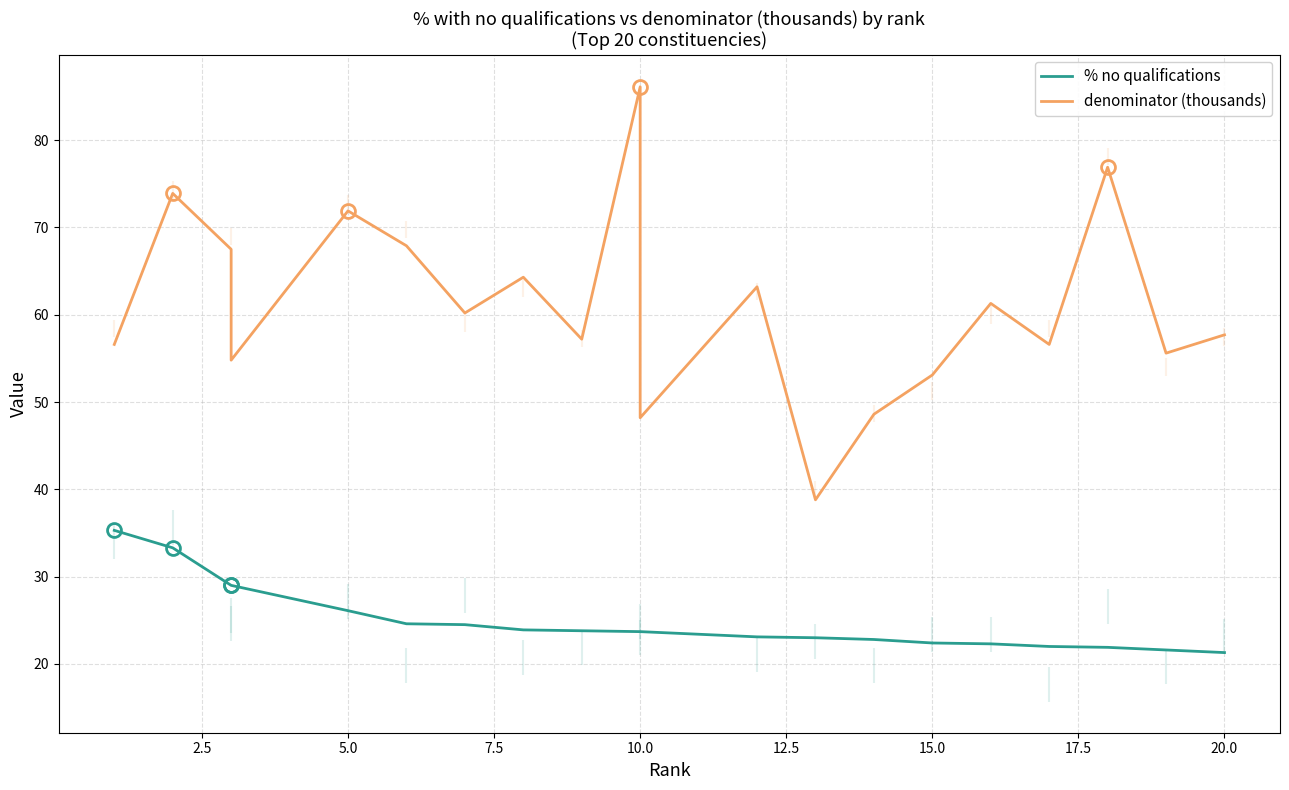

At how many categories does at least one series exceed 31?

20